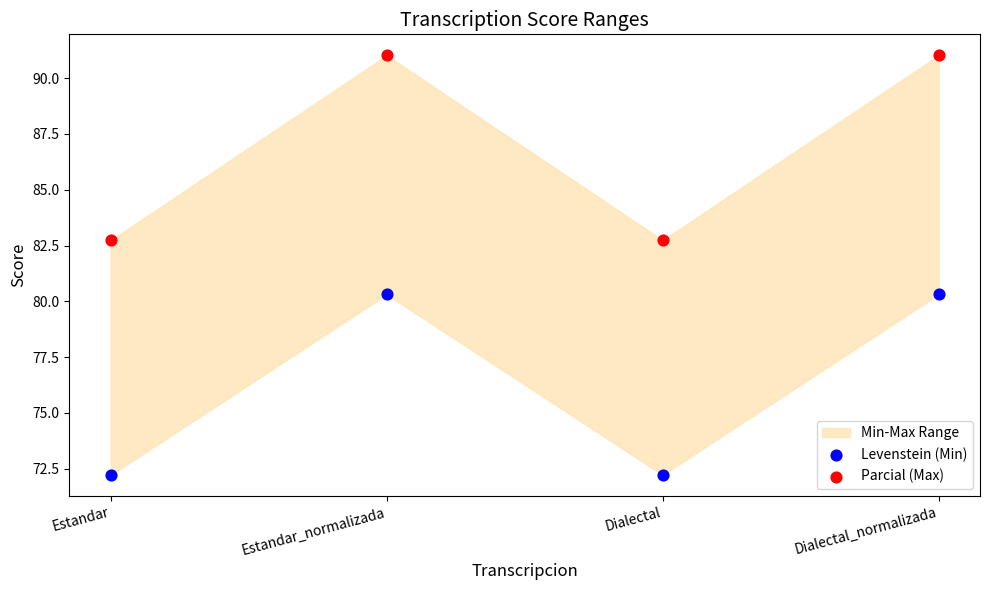

Which series contains the lowest Y value?

Levenstein (Min)